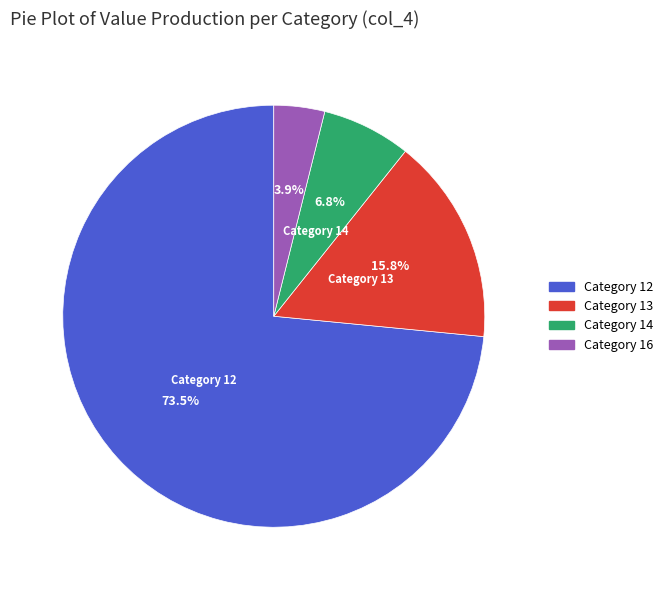

Is there any slice that represents more than half of the pie?

Yes